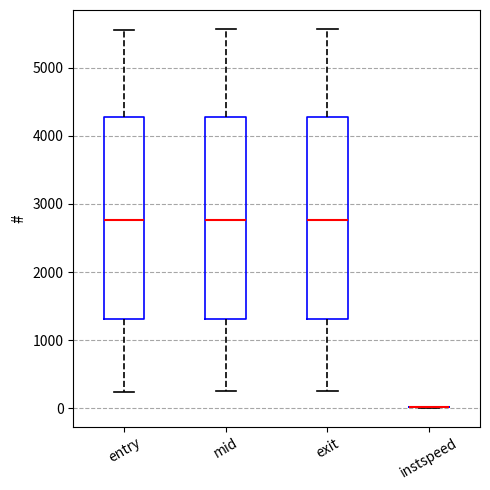

Reading left to right, transcribe this box plot: for each box, give where its median line is, the range the box spans, and where its two whiskers end, as read against the y-axis. The values are not printed on the chart, so give them approximately, as read against the axis.

entry: median 2800, box 1300 to 4300, whiskers 200 to 5600
mid: median 2800, box 1300 to 4300, whiskers 200 to 5600
exit: median 2800, box 1300 to 4300, whiskers 300 to 5600
instspeed: box collapsed to a line at 0, whiskers 0 to 0